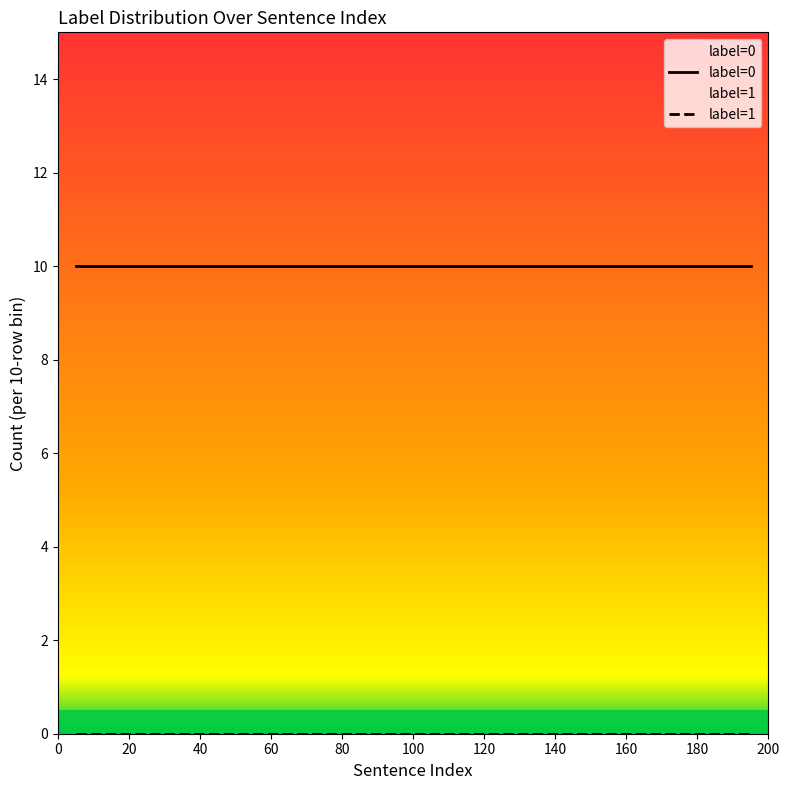

True or false: label_0 has a value of 10 at 12.

True